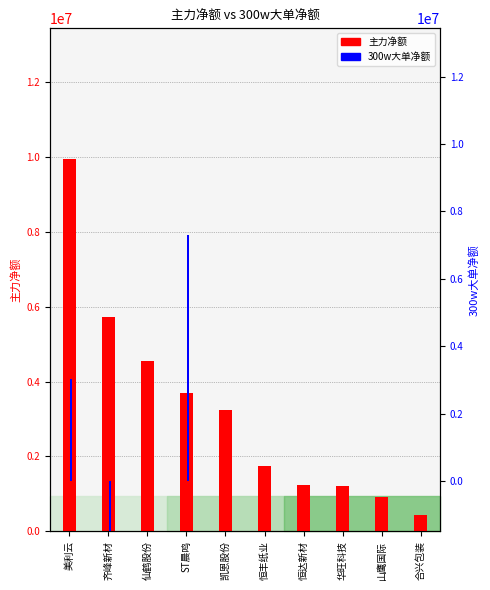

How many bars are there in each group?

2